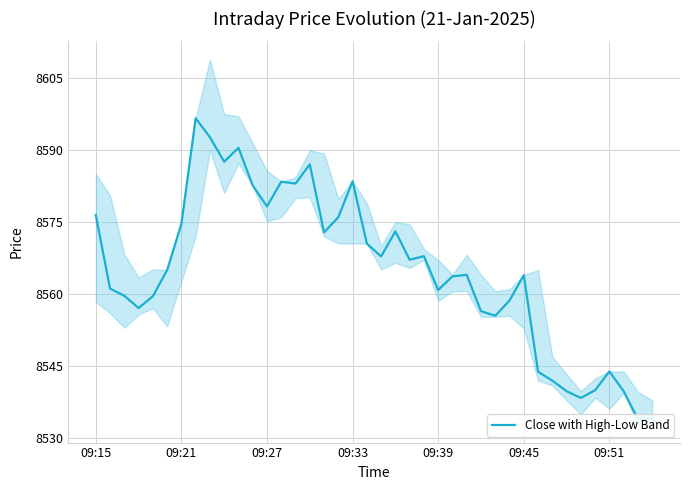

The value of Close with High-Low Band at 09:27 is 8578.2. True or false?

True